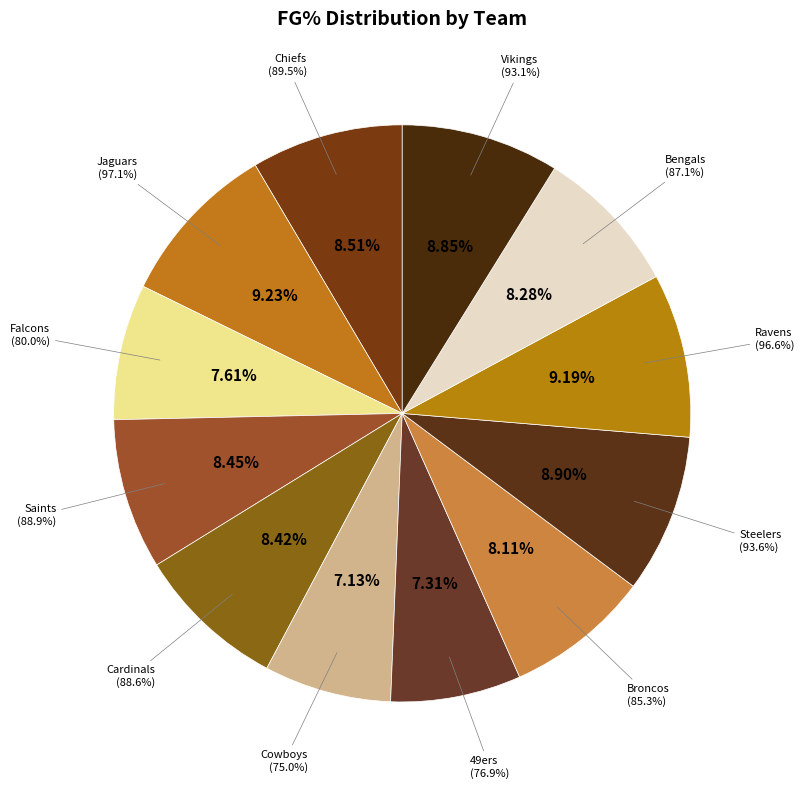

Rank the categories by value from highest to lowest.

Jaguars, Ravens, Steelers, Vikings, Chiefs, Saints, Cardinals, Bengals, Broncos, Falcons, 49ers, Cowboys